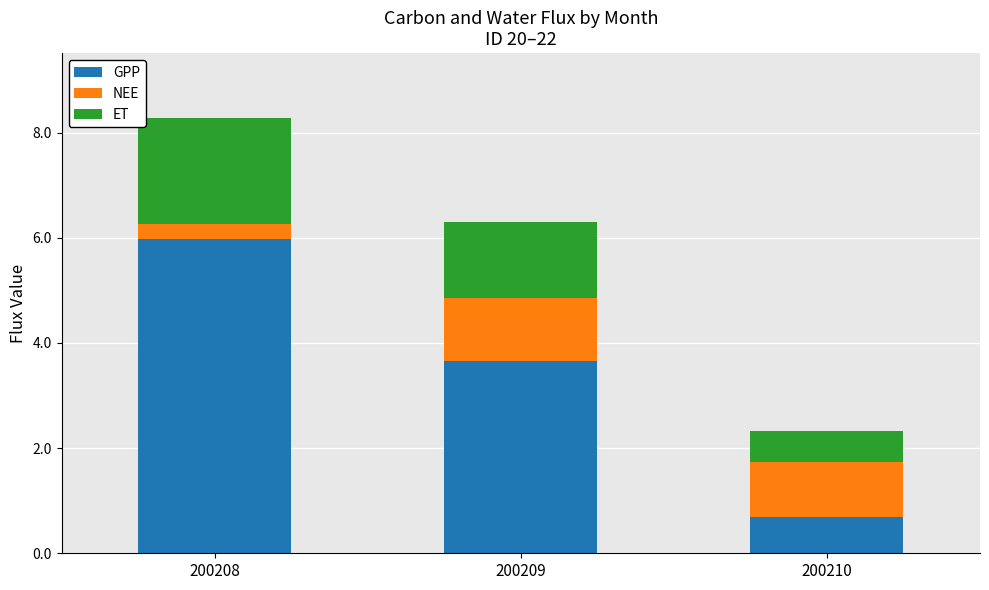

What is the total value across all series at 200210?

2.3